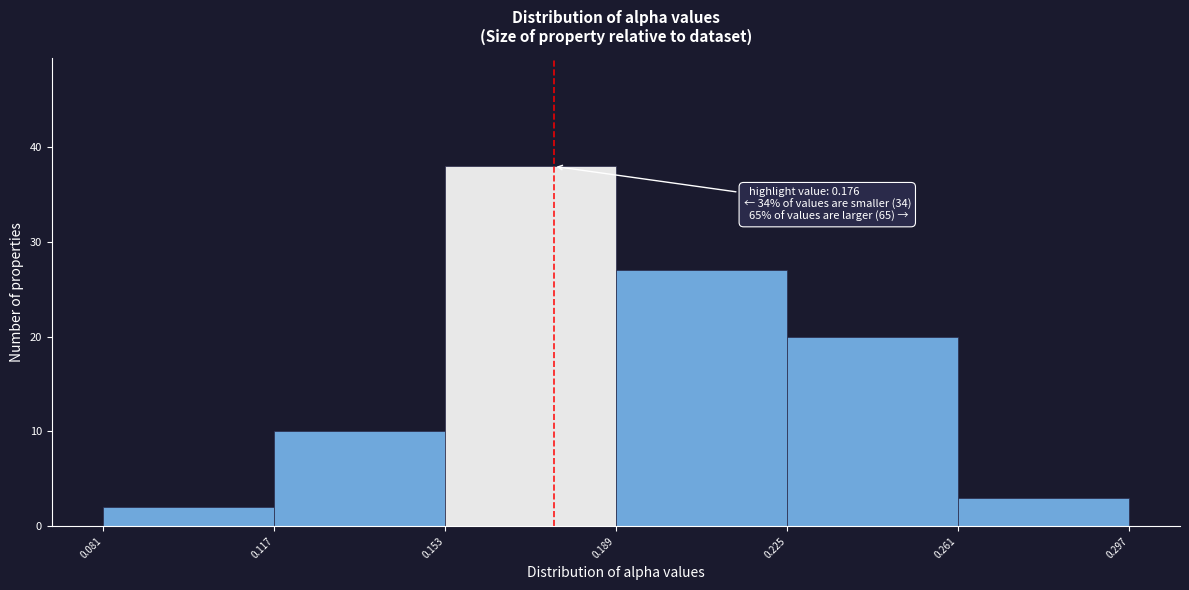

Which range on the x-axis has the tallest bar?

0.153 to 0.189